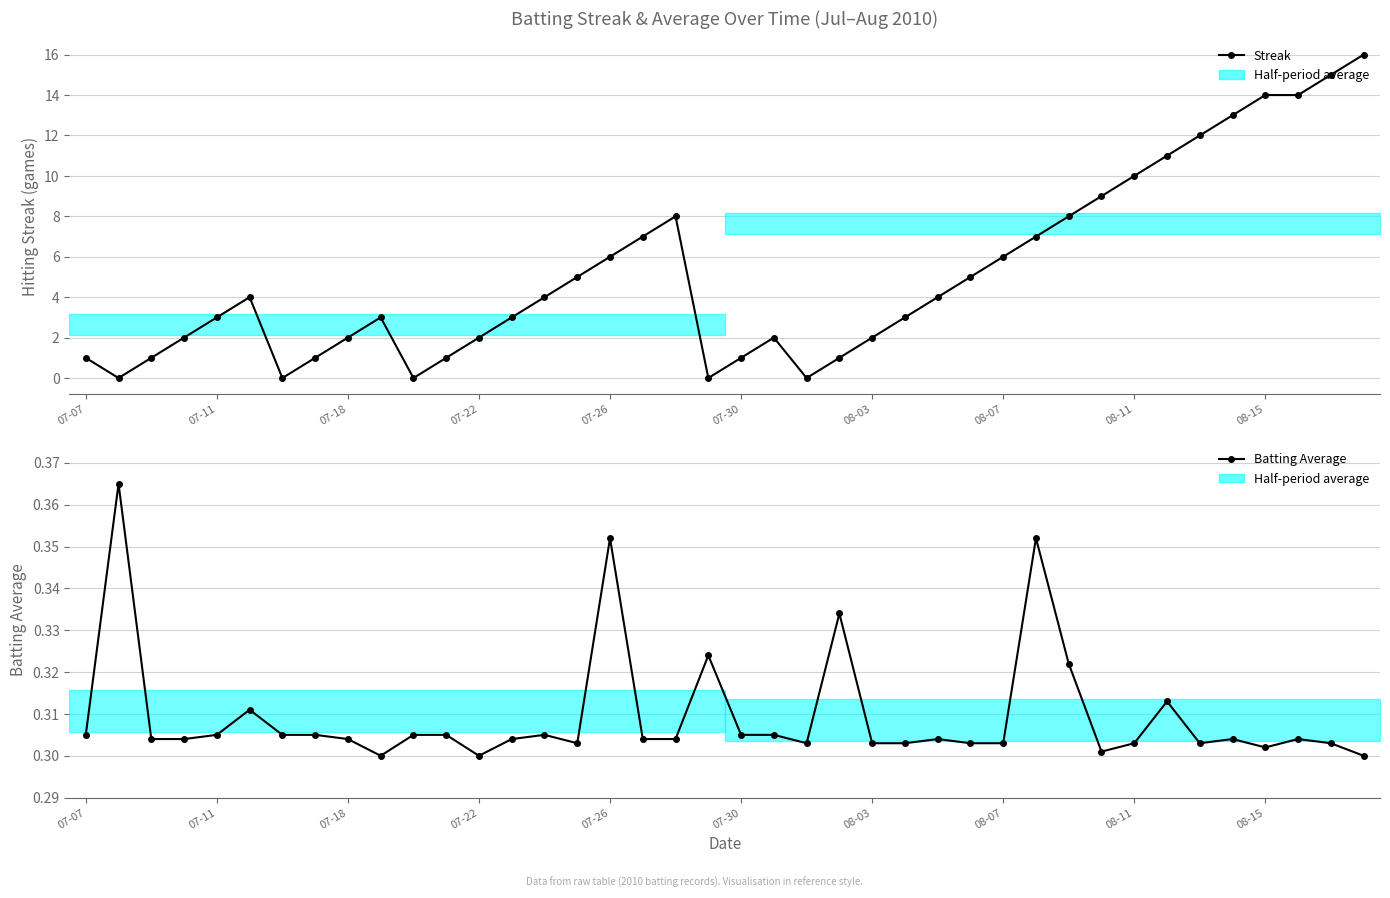

After their last crossing, which series has the higher values: Streak or Batting Average?

Streak